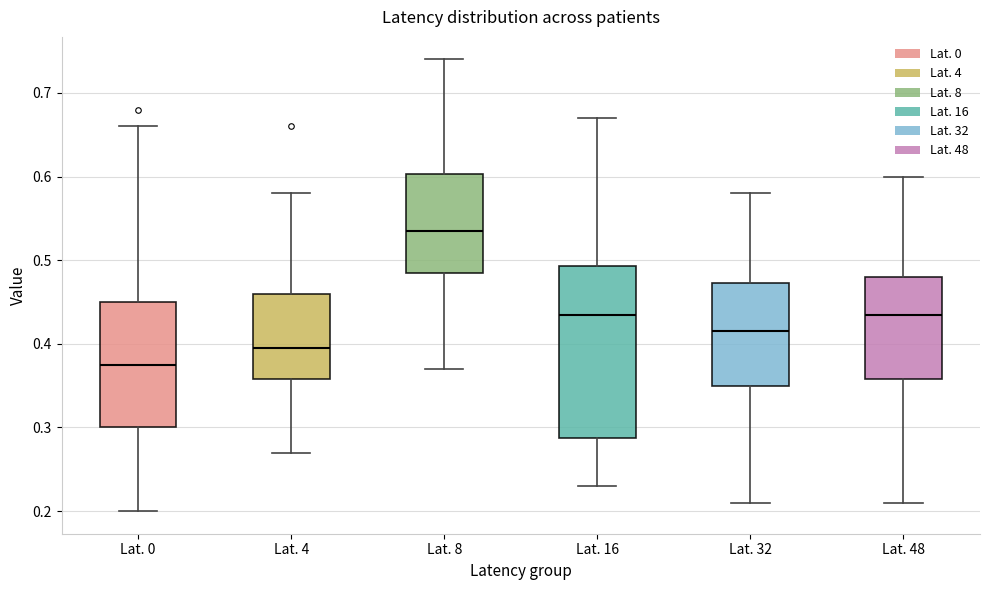

Comparing the boxes themselves (not the whiskers), which one is the tallest?

Lat. 16